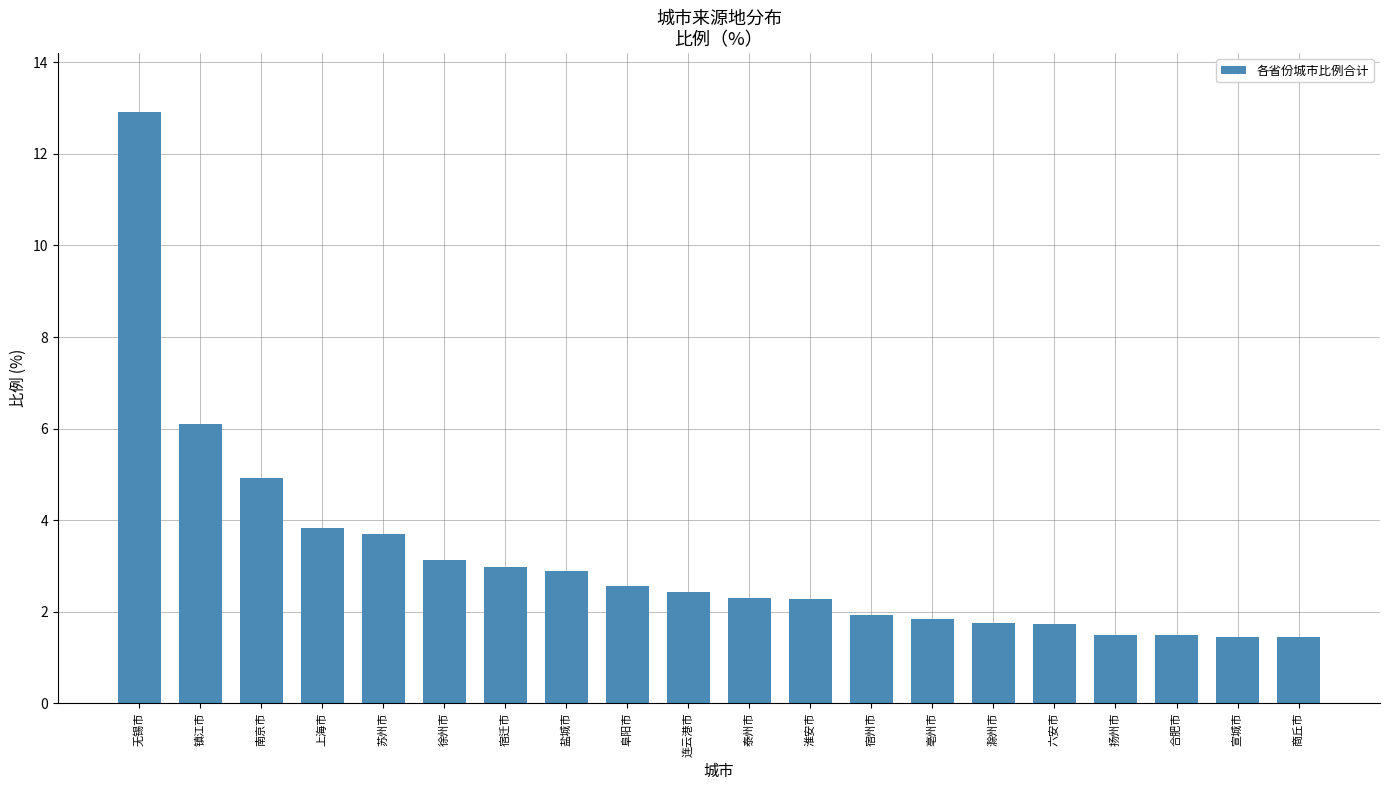

Read the value at 亳州市.

1.9